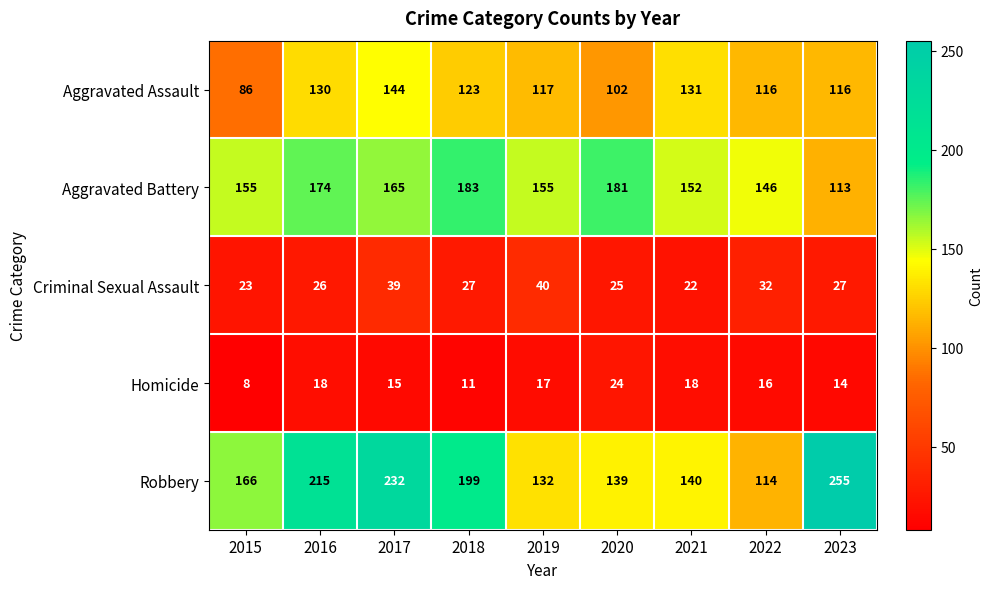

Rank the series by their maximum value, from lowest to highest.

Homicide, Criminal Sexual Assault, Aggravated Assault, Aggravated Battery, Robbery